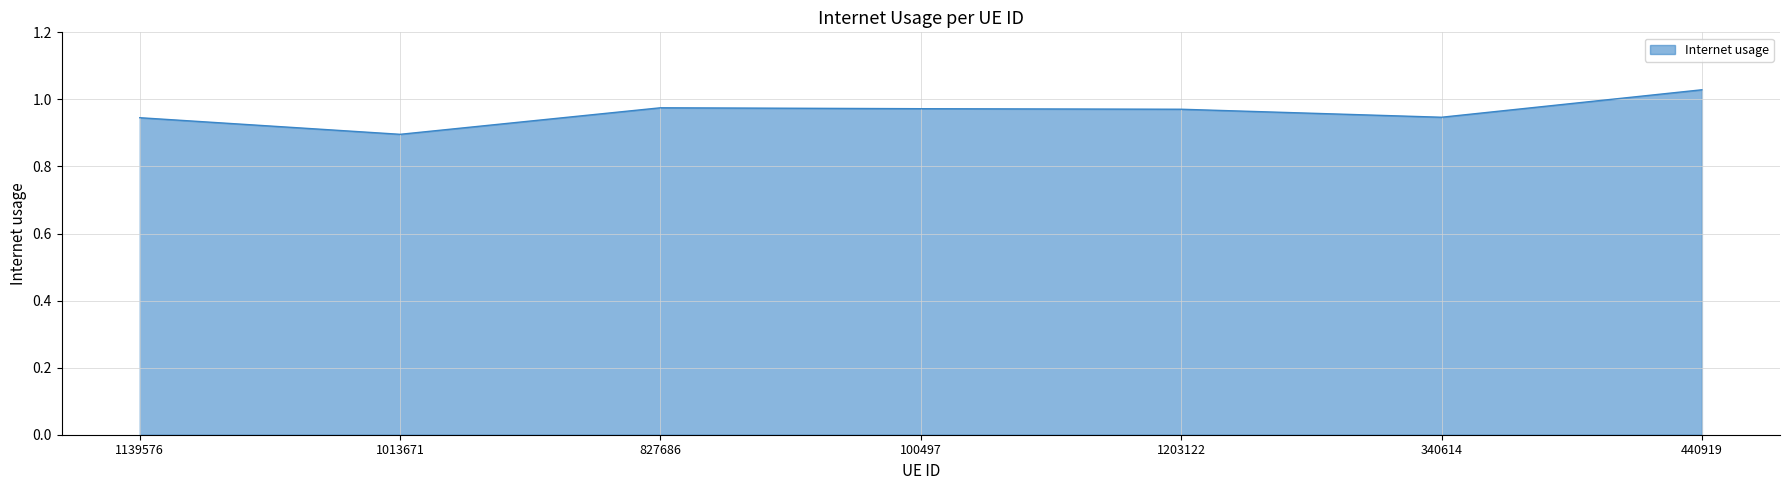

The chart shows a value of 0.9 at 340614. True or false?

True